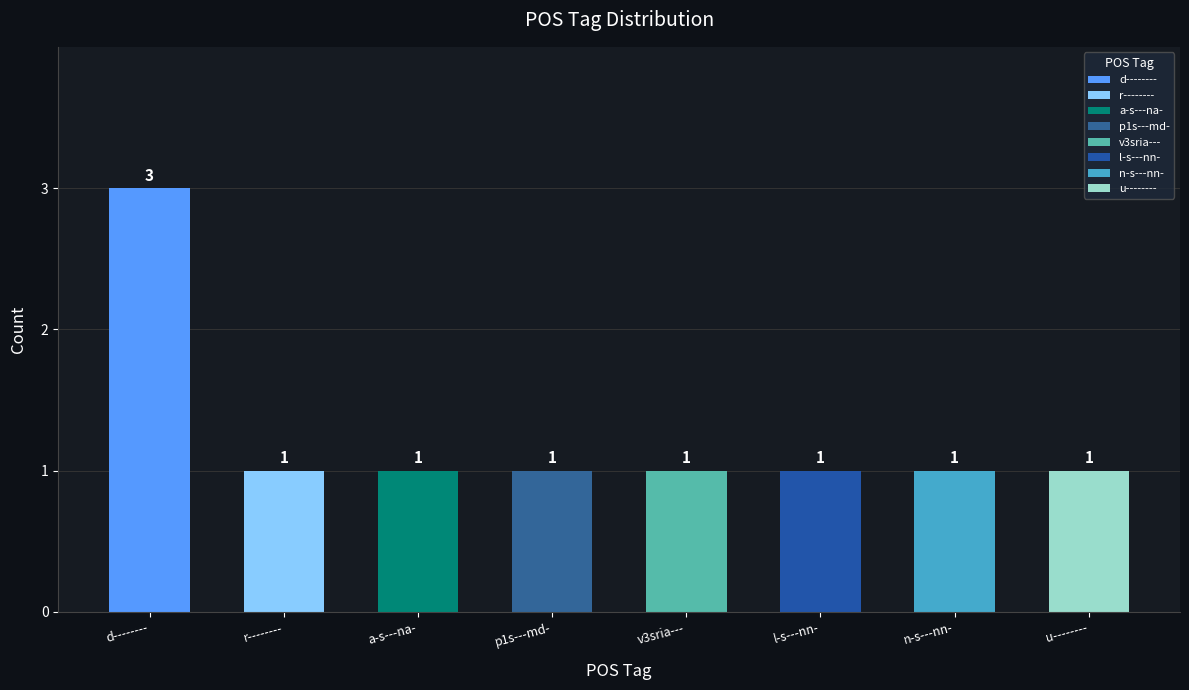

Which has a higher value, a-s---na- or n-s---nn-?

a-s---na-